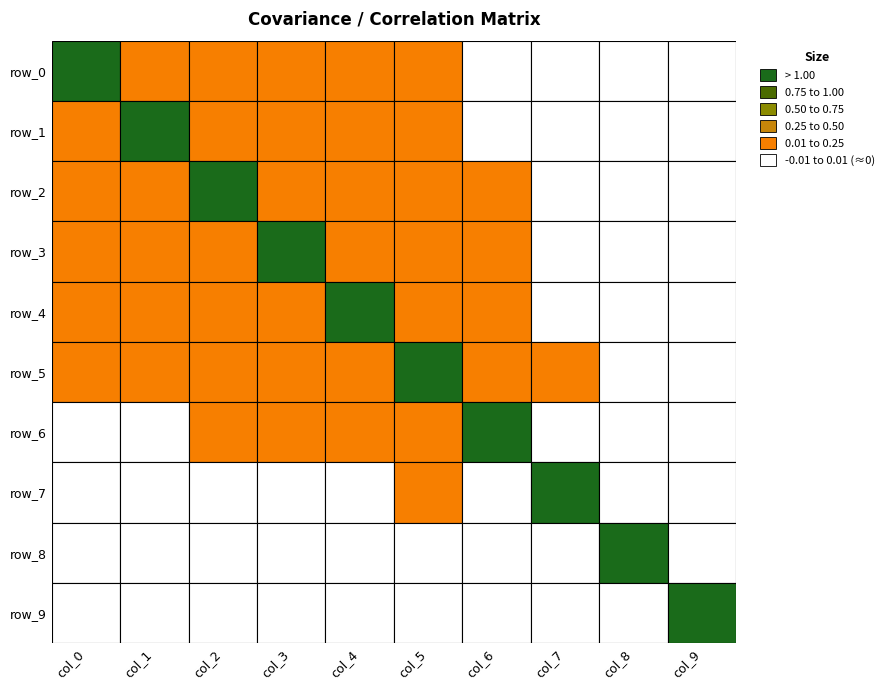

Reading left to right, list all the values displayed in this chart.

row_0: 1.1	0.0	0.0	0.0	0.0	0.0	0.0	0.0	0.0	-0.0
row_1: 0.0	1.1	0.0	0.0	0.0	0.0	0.0	0.0	0.0	-0.0
row_2: 0.0	0.0	1.1	0.0	0.0	0.0	0.0	0.0	0.0	-0.0
row_3: 0.0	0.0	0.0	1.1	0.0	0.0	0.0	0.0	0.0	-0.0
row_4: 0.0	0.0	0.0	0.0	1.1	0.0	0.0	0.0	0.0	-0.0
row_5: 0.0	0.0	0.0	0.0	0.0	1.1	0.0	0.0	0.0	-0.0
row_6: 0.0	0.0	0.0	0.0	0.0	0.0	1.1	0.0	0.0	-0.0
row_7: 0.0	0.0	0.0	0.0	0.0	0.0	0.0	1.1	0.0	-0.0
row_8: 0.0	0.0	0.0	0.0	0.0	0.0	0.0	0.0	1.1	-0.0
row_9: -0.0	-0.0	-0.0	-0.0	-0.0	-0.0	-0.0	-0.0	-0.0	1.1